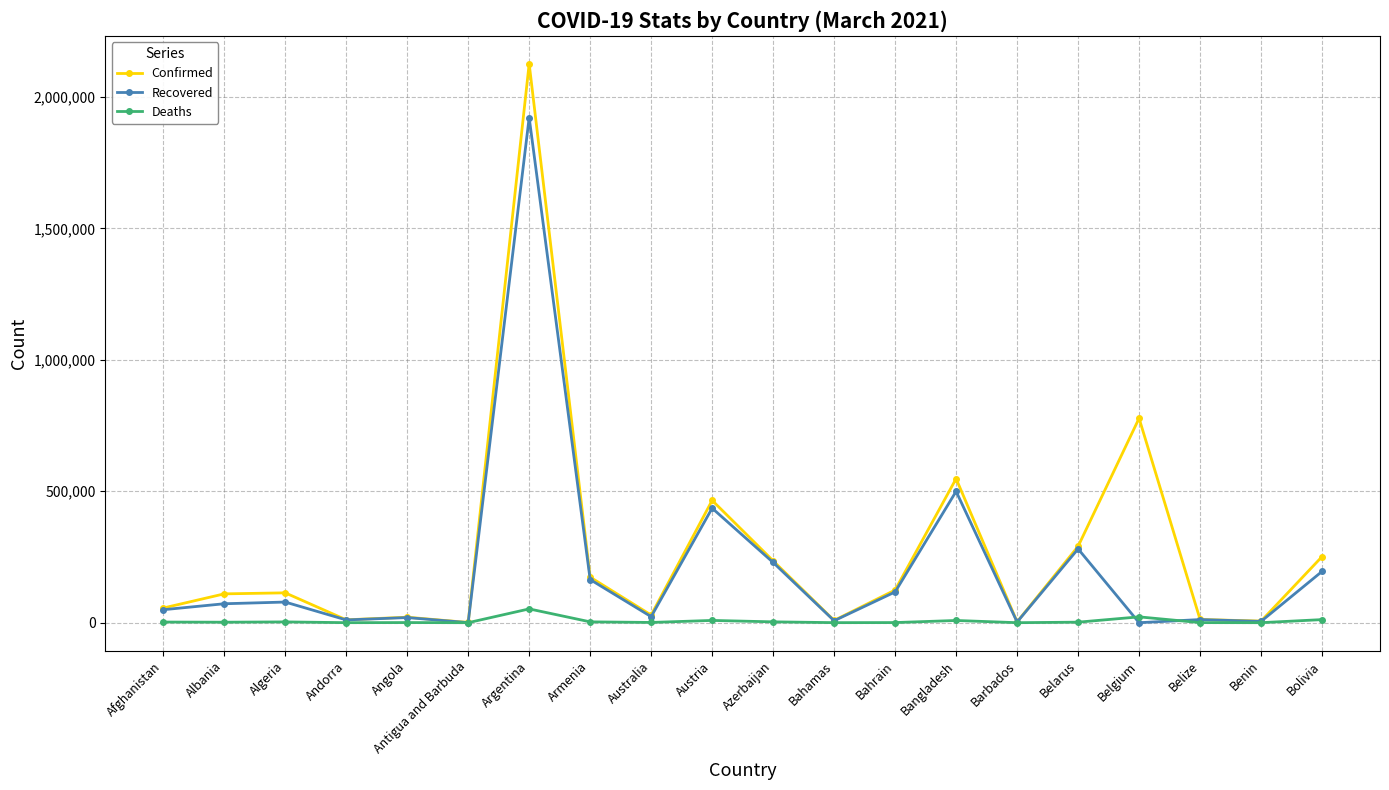

What is the total value across all series at Barbados?

5806